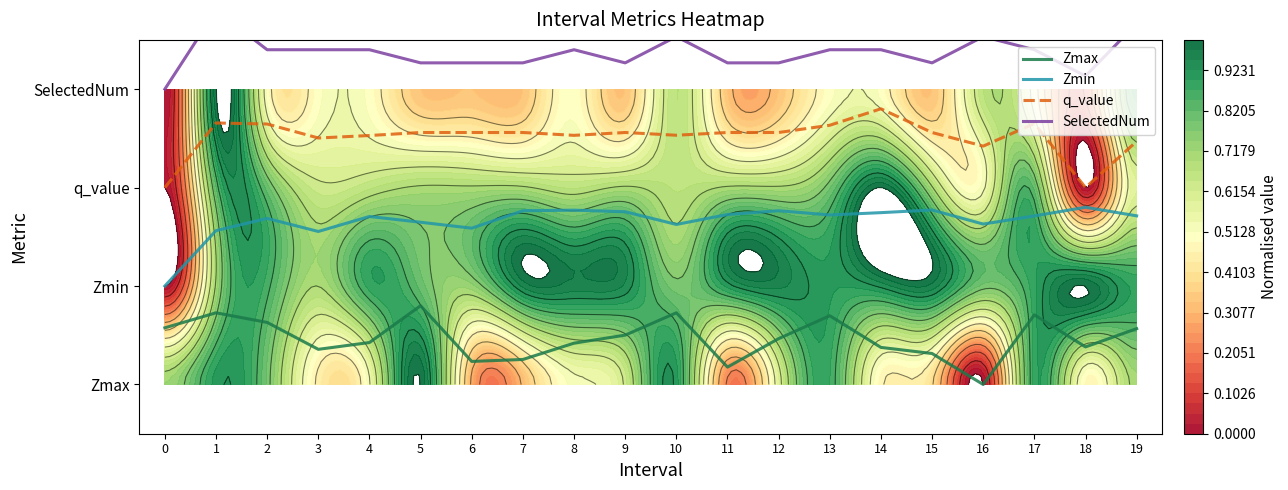

What is the average value of the SelectedNum series?

3.4